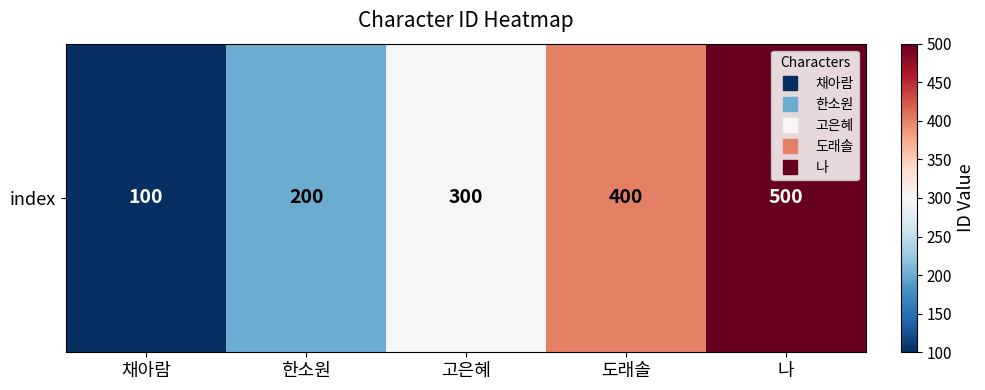

Reading left to right, transcribe all the data shown in this chart.

100	200	300	400	500